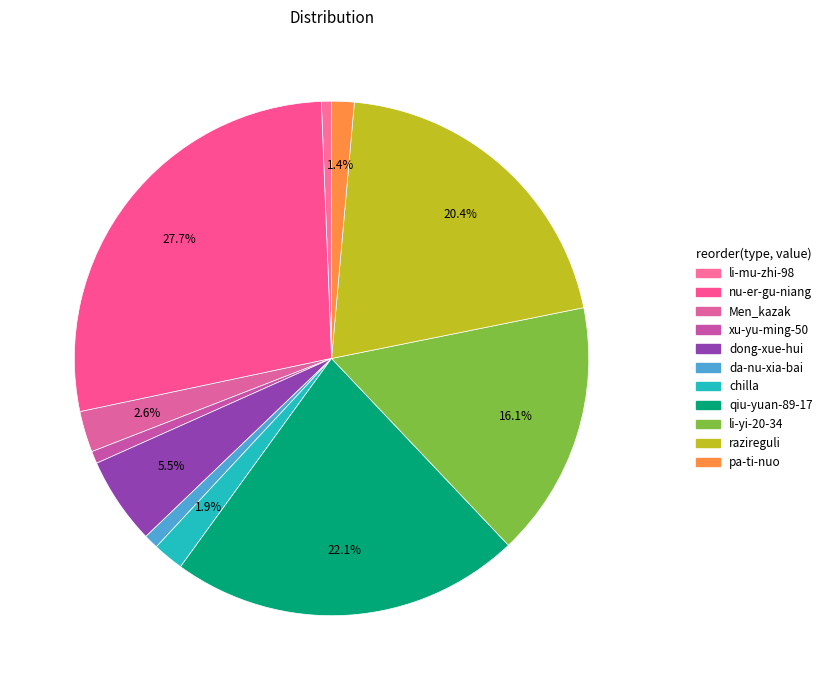

What is the smallest slice in the pie chart?

li-mu-zhi-98